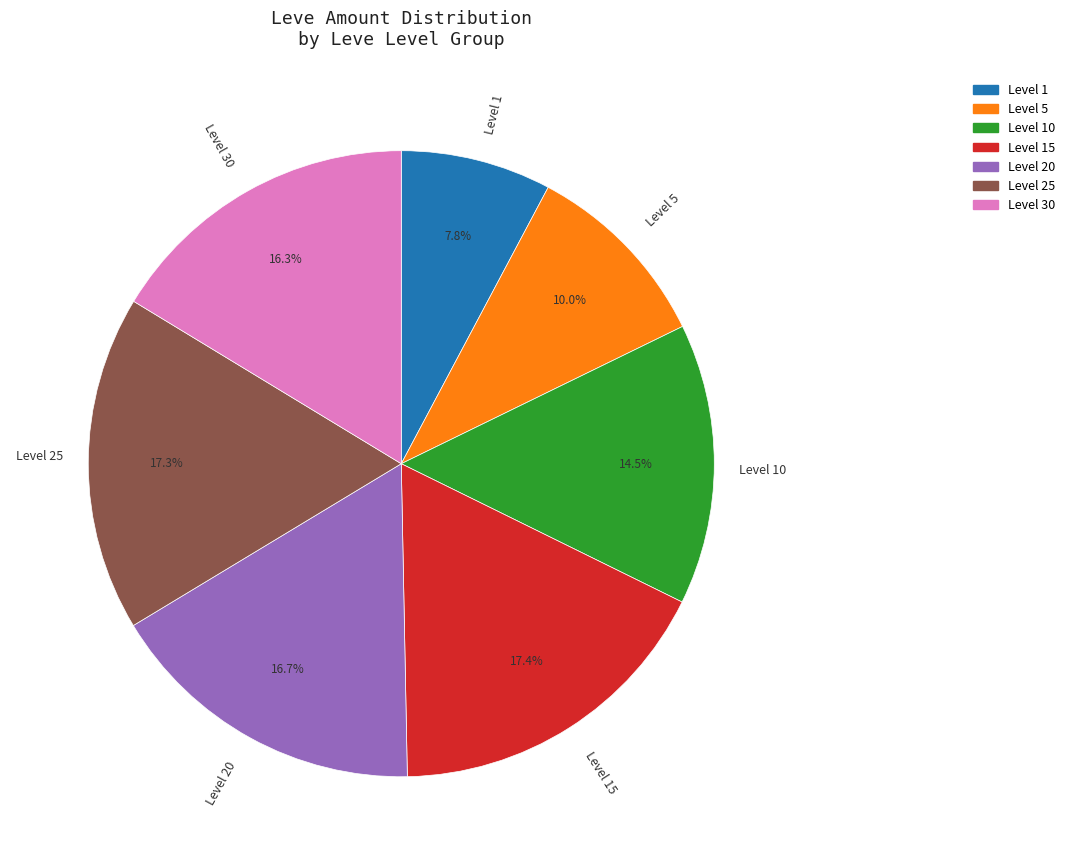

Which category has the smallest portion of the pie?

Level 1